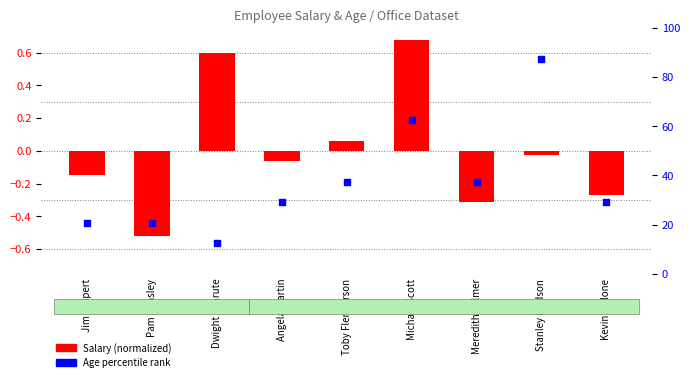

At which category is the sum across all series the highest?

Stanley Hudson